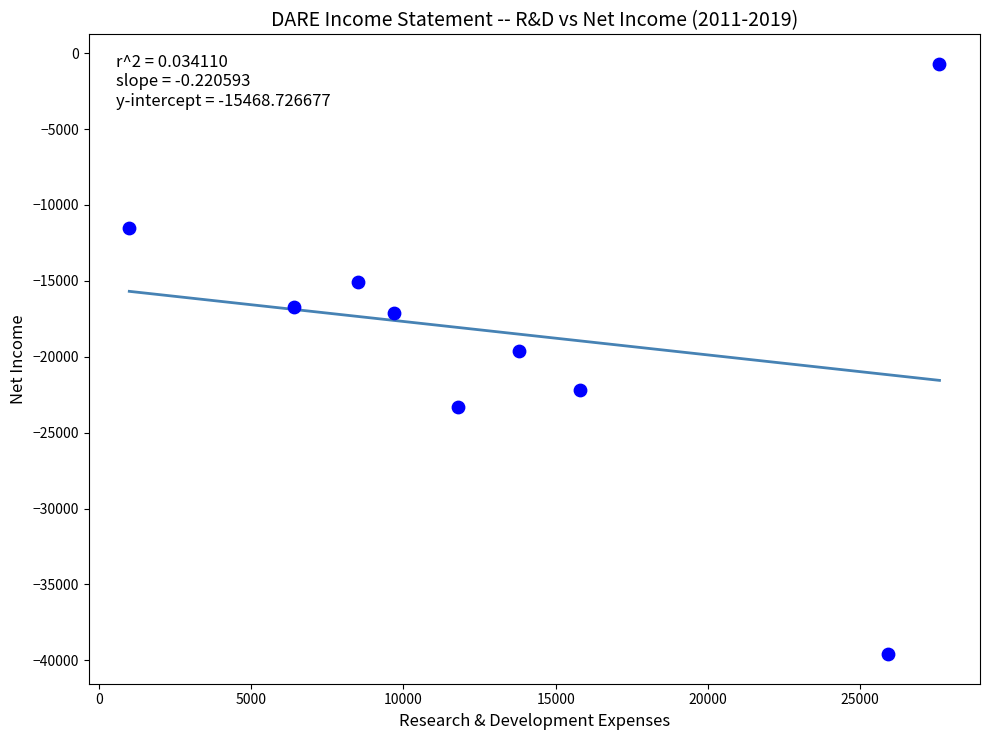

What is the range of Y values (max minus min)?

38900